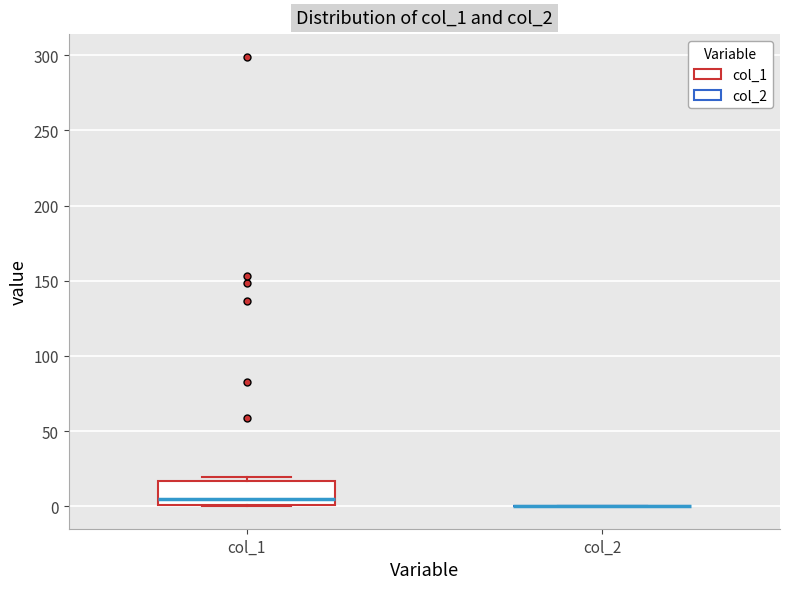

Which box is the tallest, from its lower edge to its upper edge?

col_1